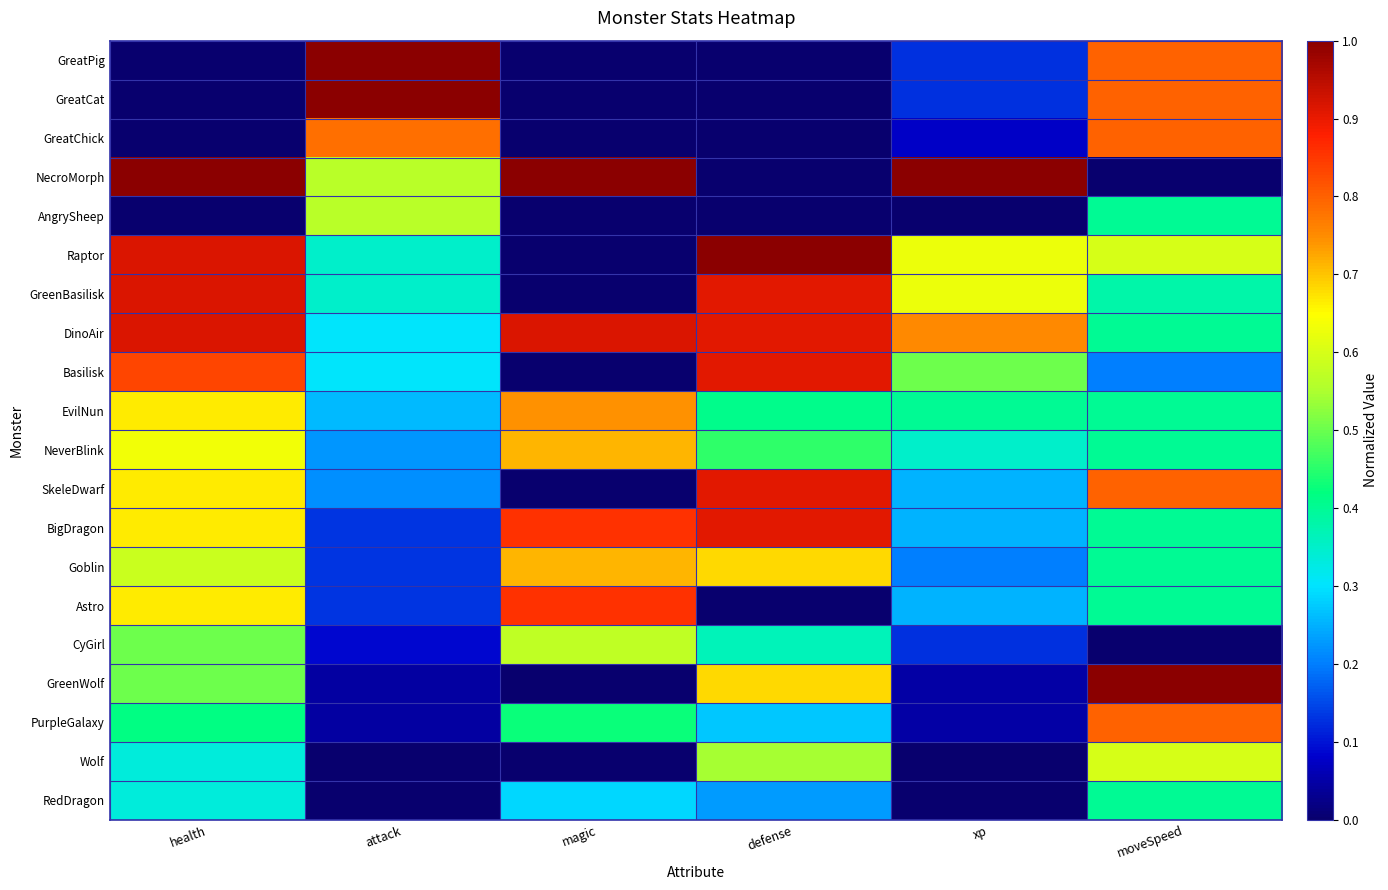

Between health and defense, which series saw the biggest shift?

NecroMorph